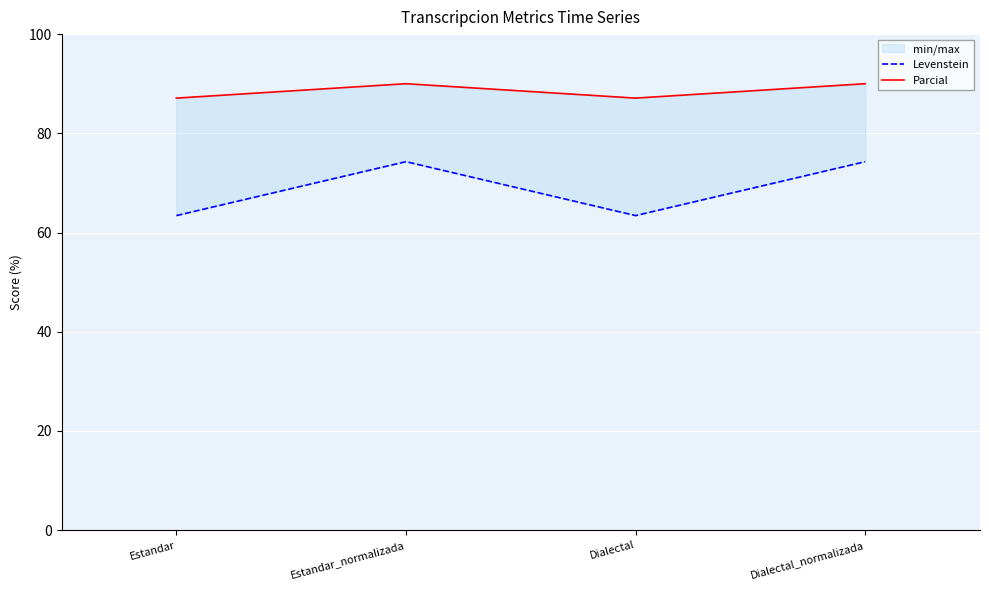

At how many categories does at least one series exceed 74?

4